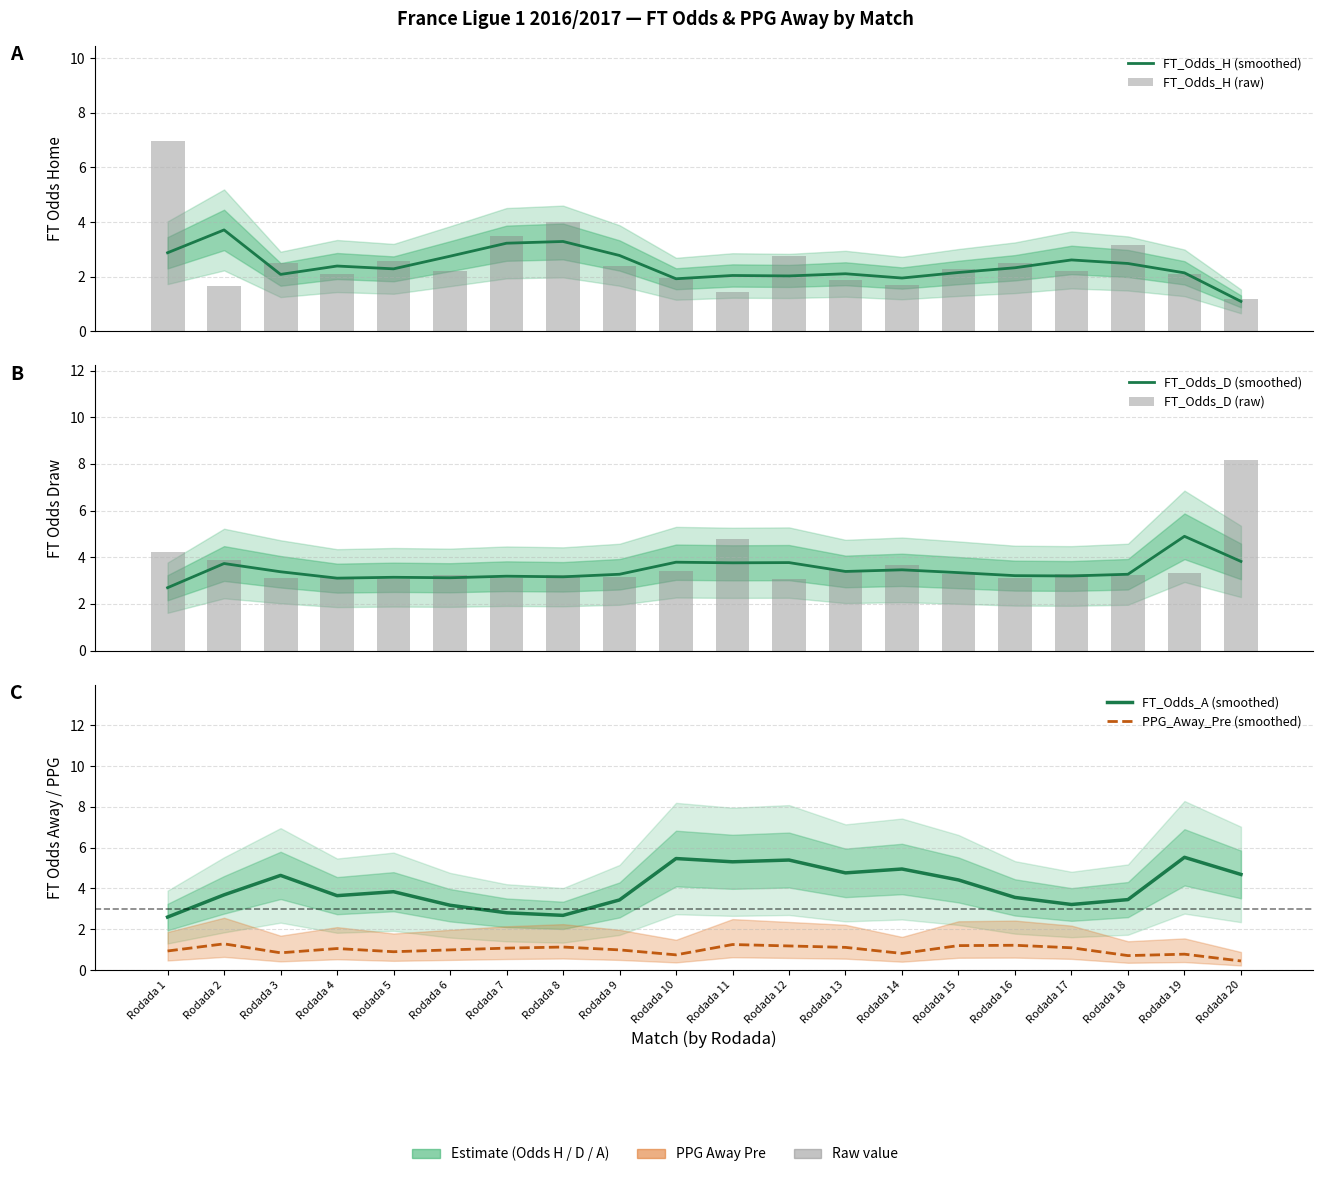

How many data points does each series have?

20